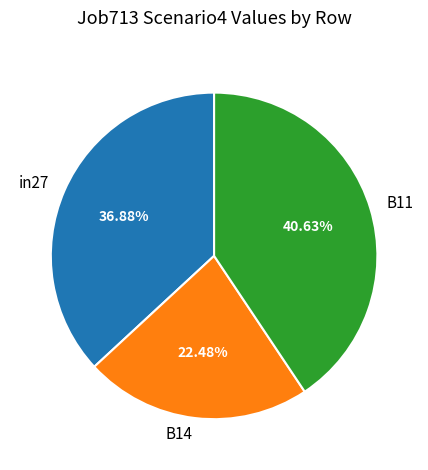

To the nearest percent, what percentage of the pie is B14?

22%